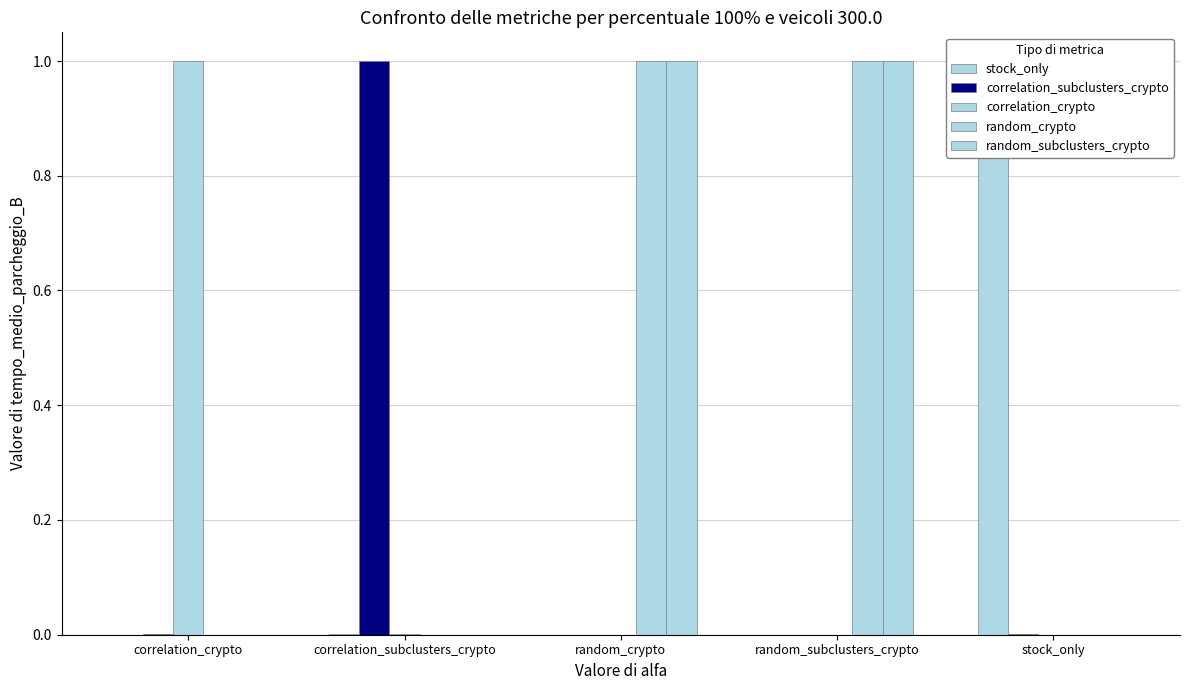

Count the number of categories in the chart.

5